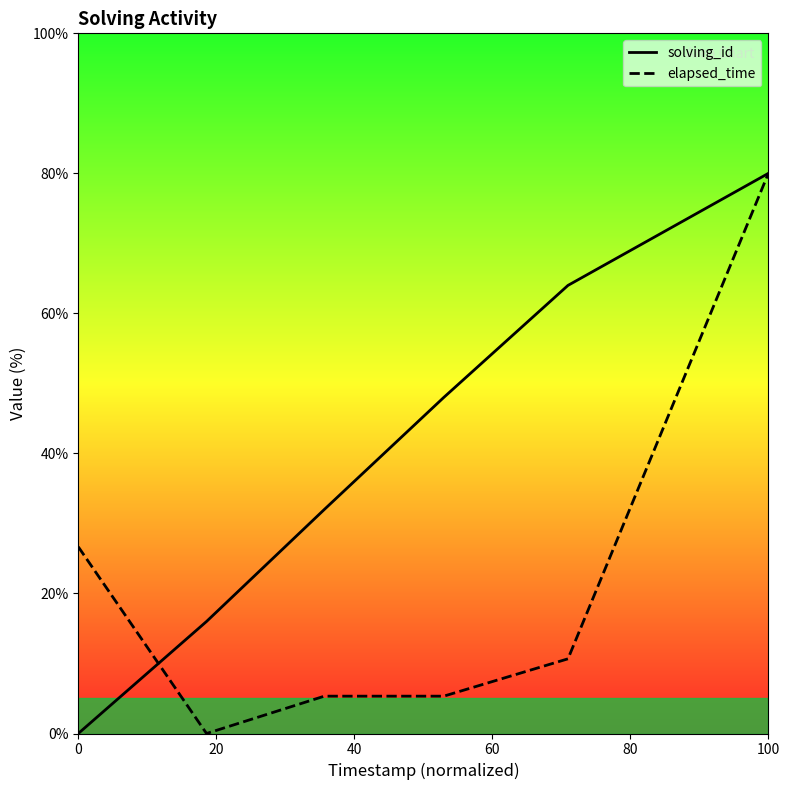

What is the total value across all series at 100?

160.0